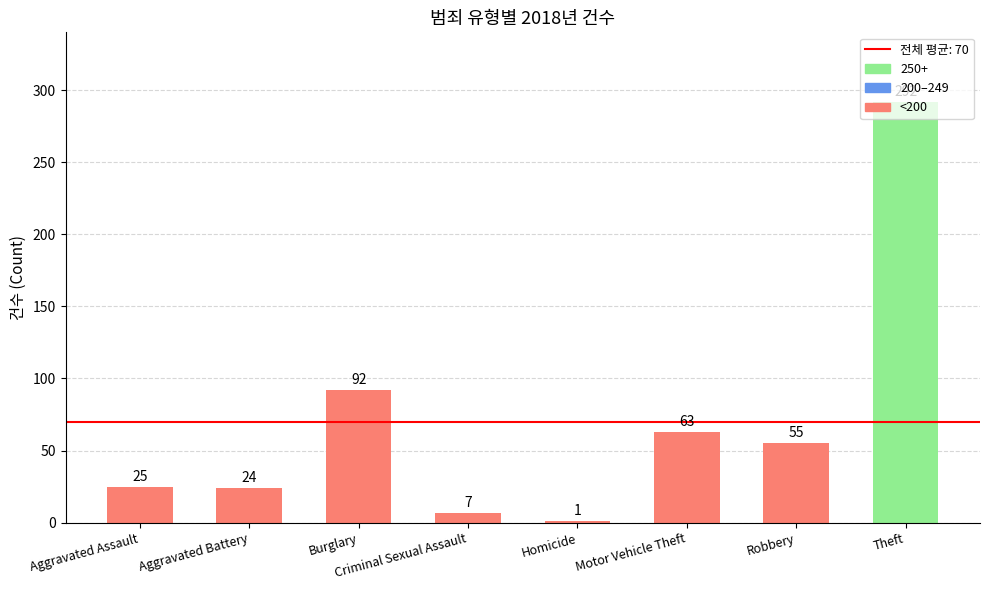

Does the chart contain stacked bars?

No